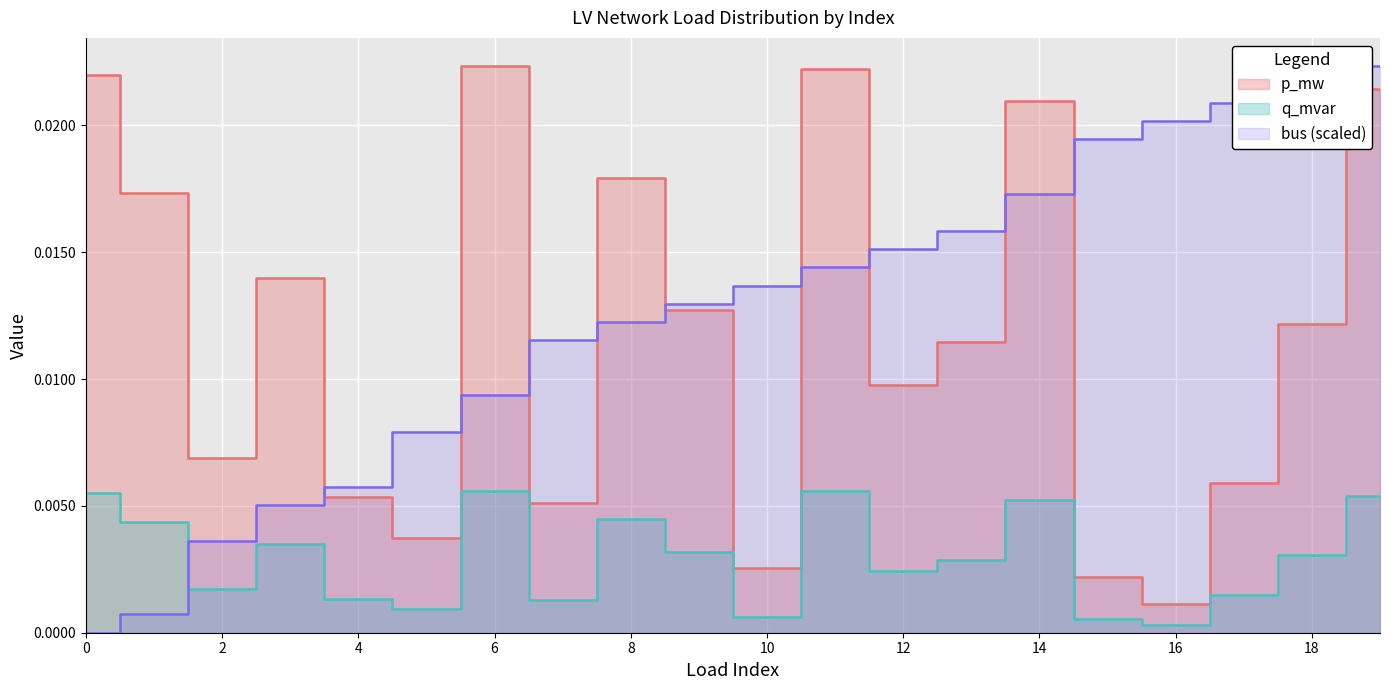

True or false: q_mvar and p_mw intersect in this chart.

False